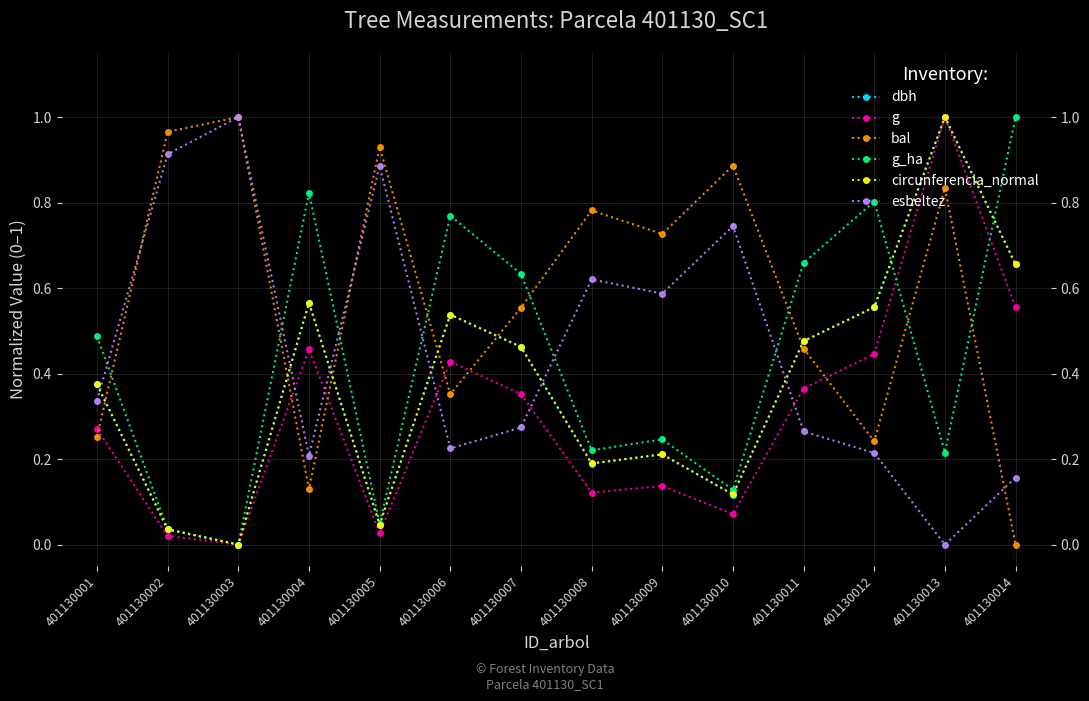

At which category does esbeltez reach its first local valley?

401130004